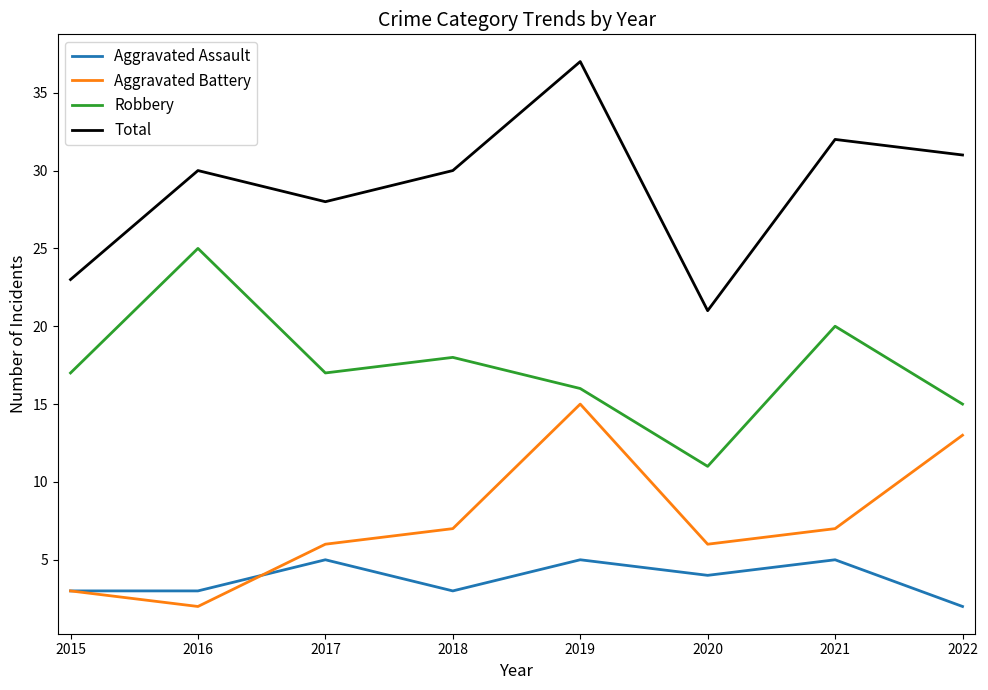

What is the sum of the Aggravated Assault values at 2019 and 2016?

8